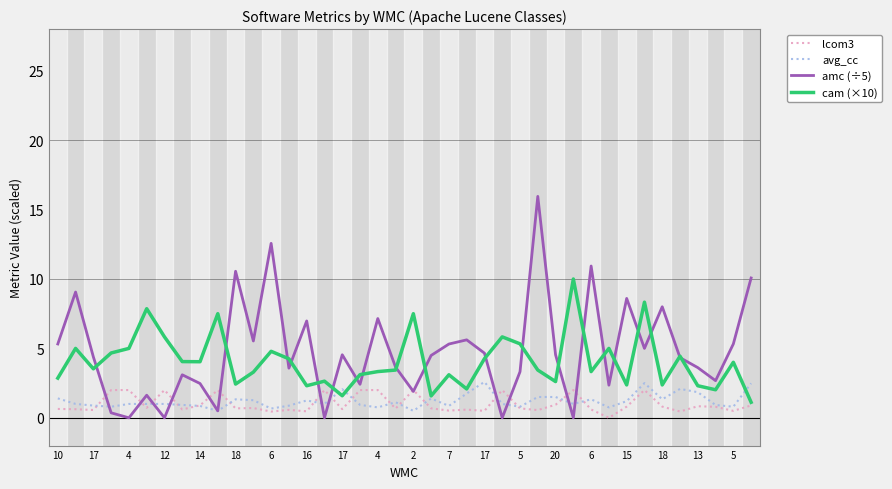

Which series has the largest range (max minus min)?

amc (÷5)